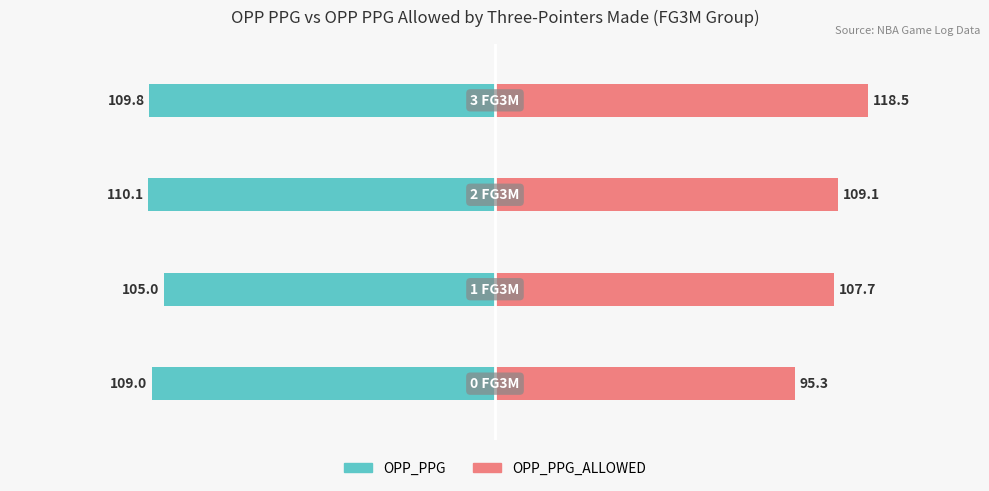

The OPP_PPG series shows -109.8 at 3. True or false?

True